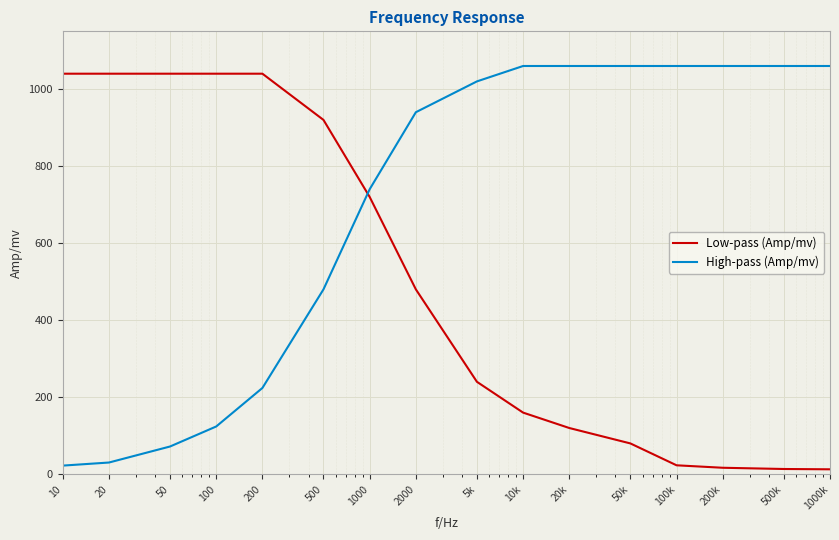

List the series in order of their overall mean, lowest first.

Low-pass (Amp/mv), High-pass (Amp/mv)